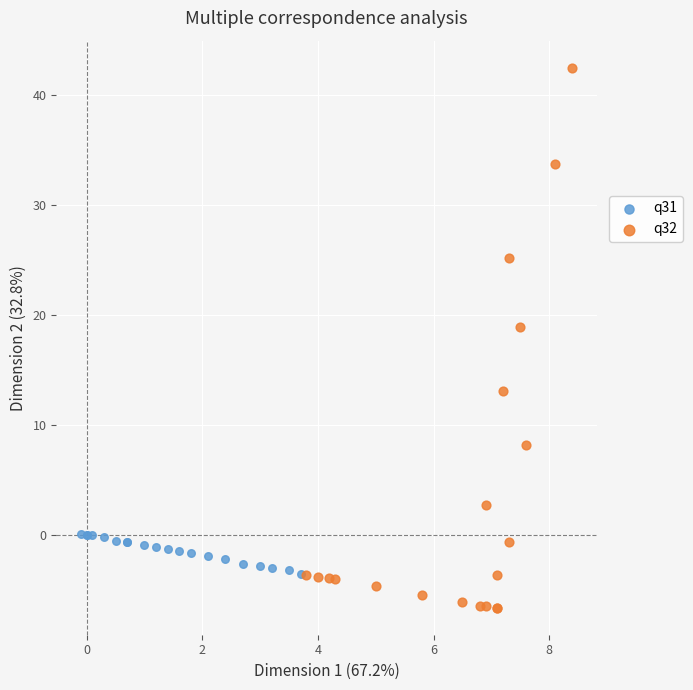

What are all the series names shown in the legend?

q31, q32